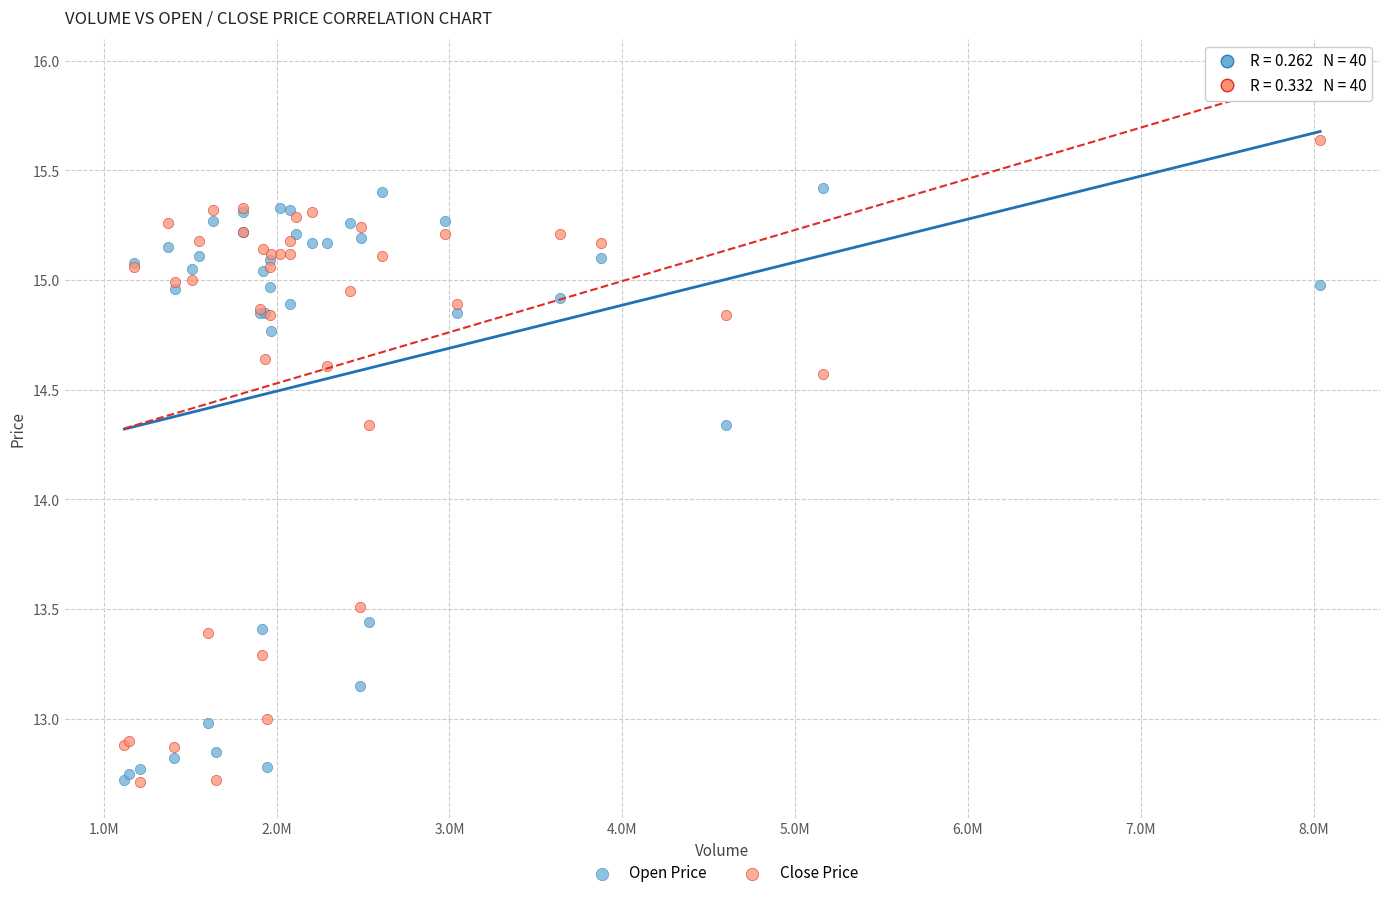

What is the X range (max minus min) for the scatter plot?

6919000.0